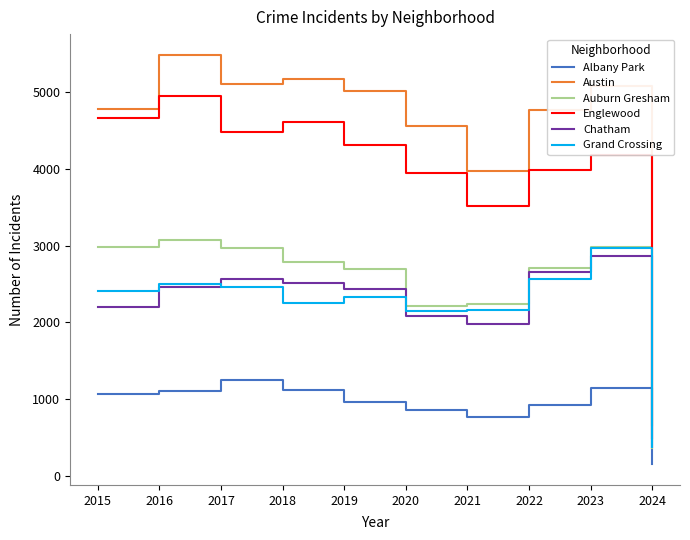

What is the approximate value of Grand Crossing at 2022, to the nearest 10?

2570